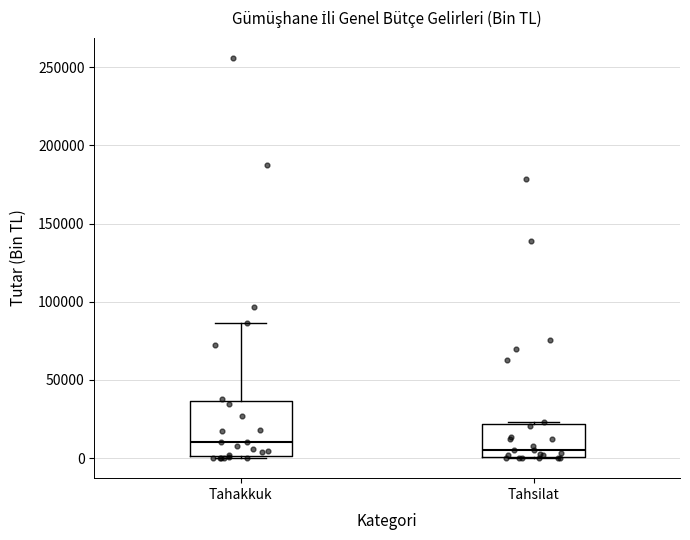

Which box is the tallest, from its lower edge to its upper edge?

Tahakkuk